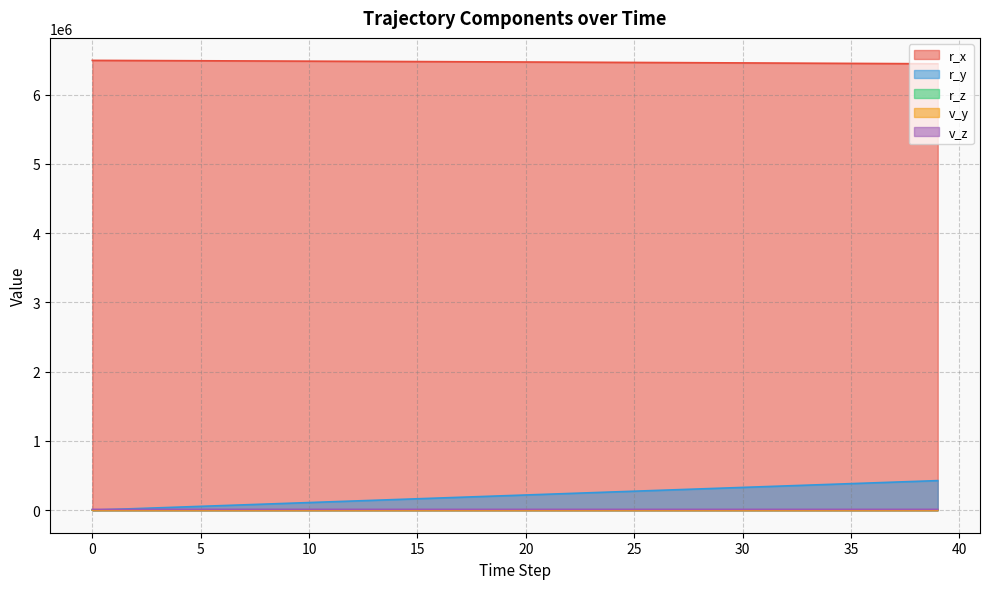

How many distinct data groups are displayed?

5